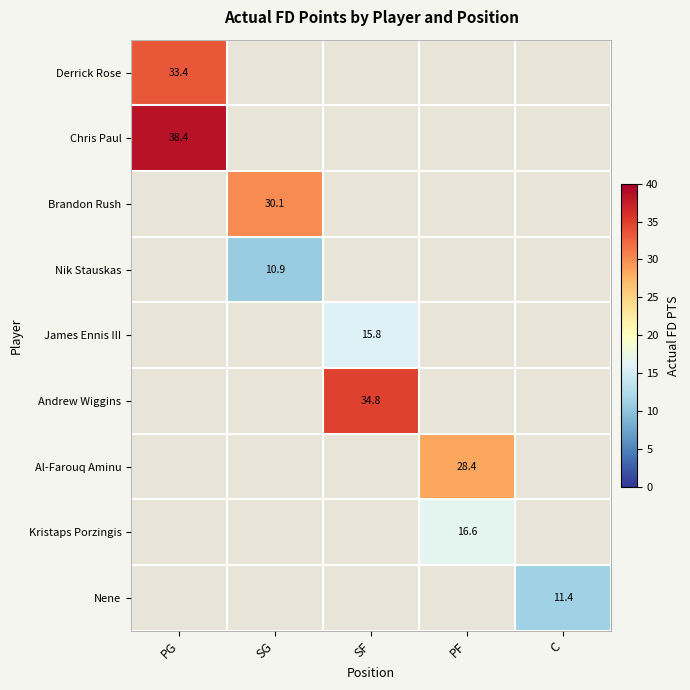

True or false: Kristaps Porzingis has a value of 16.6 at PF.

True